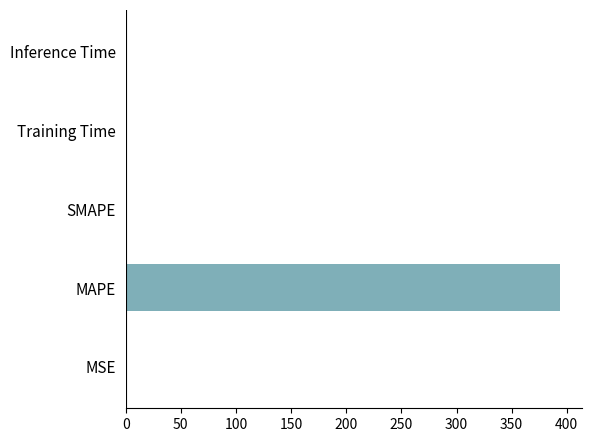

Which category has the highest value across all series?

MAPE